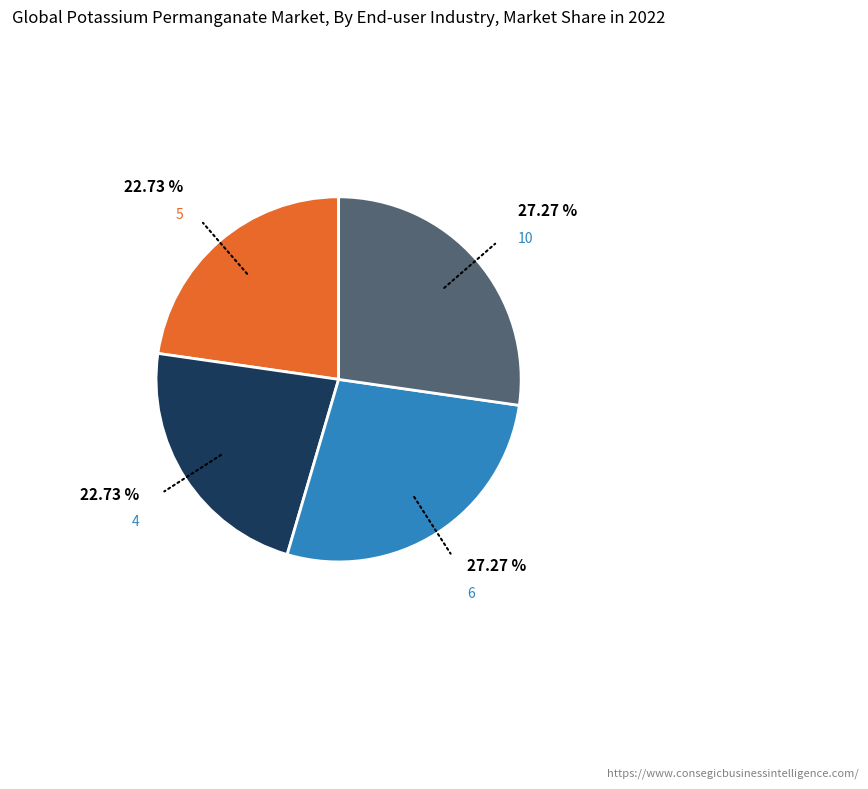

How many segments does this pie chart have?

4